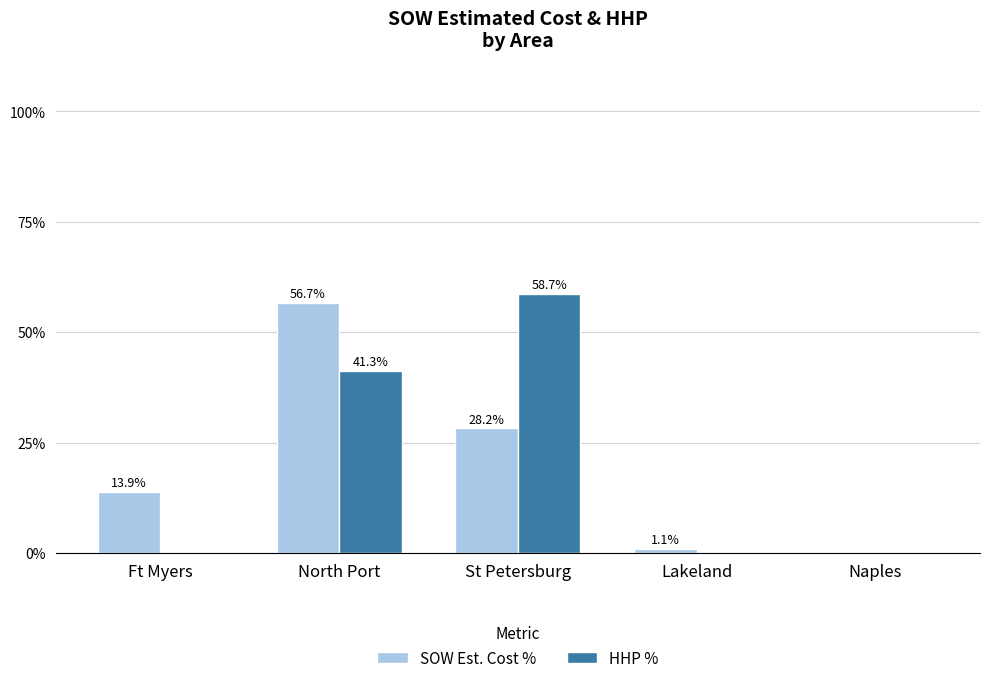

Which series changed the most between North Port and Naples?

SOW Est. Cost %